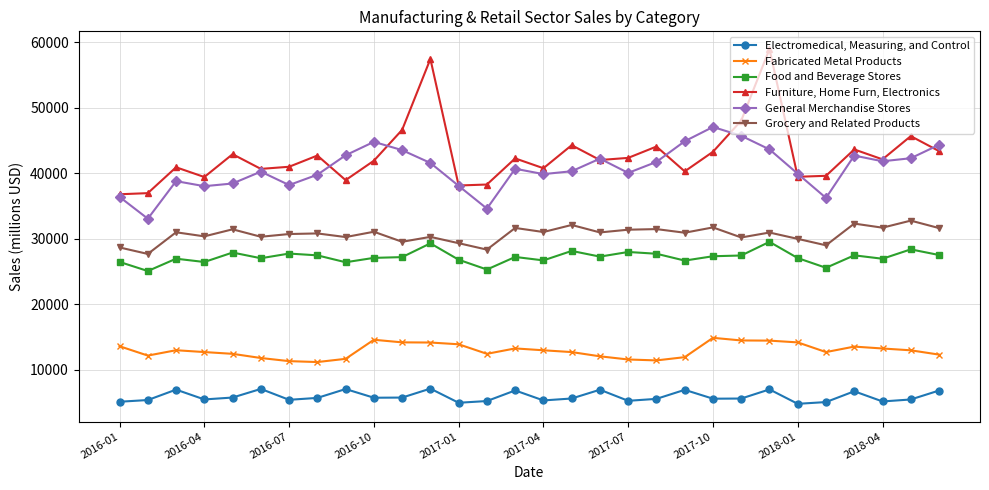

What is the minimum value for Food and Beverage Stores?

25065